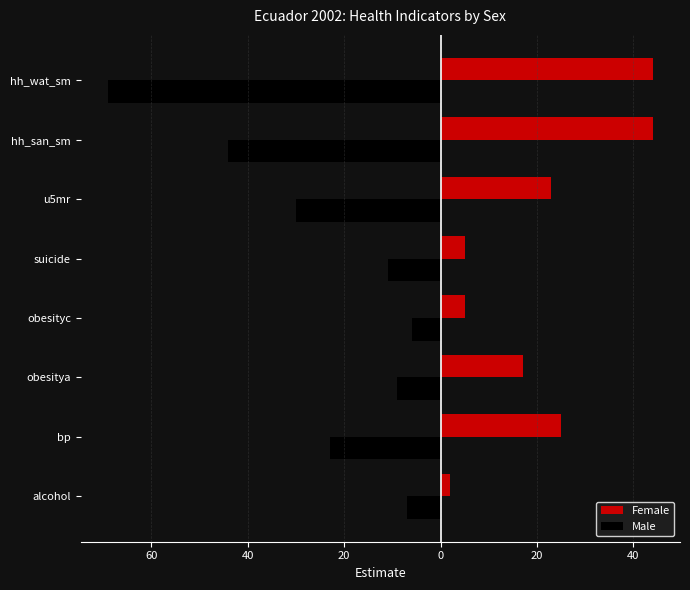

At how many categories does at least one series exceed 41?

2